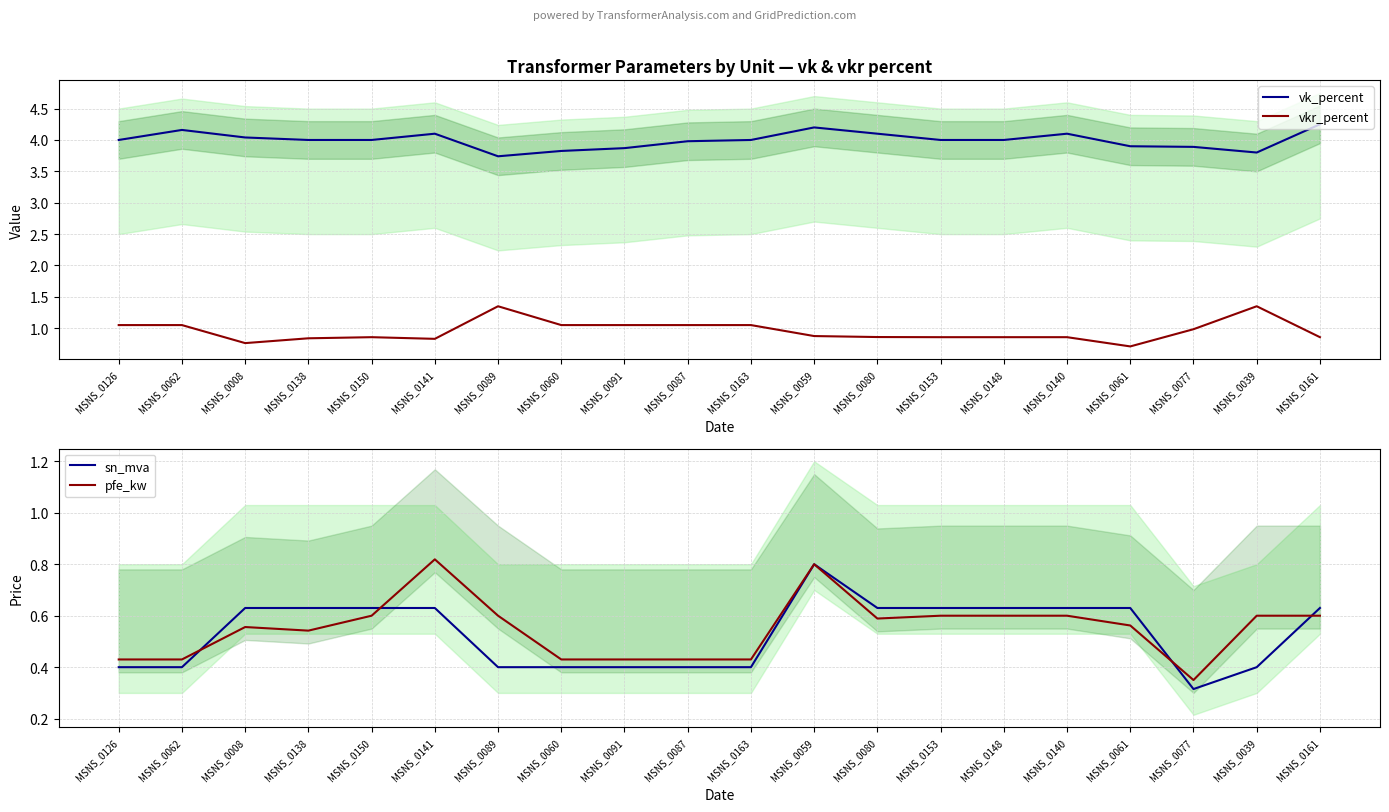

True or false: vk_percent and sn_mva intersect in this chart.

False